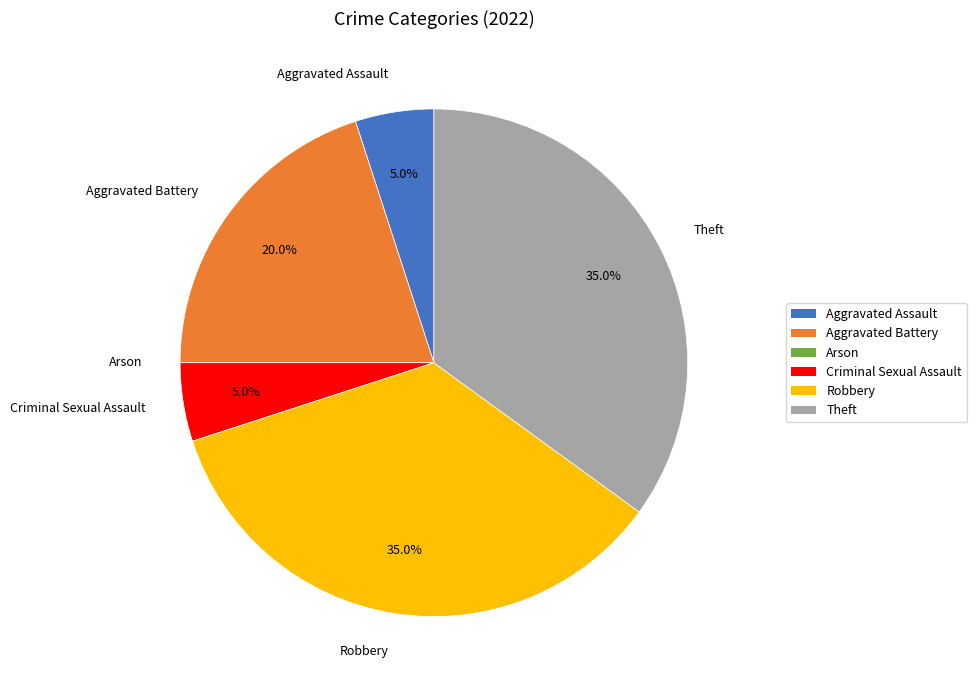

To the nearest percent, what is the difference between the Robbery and Aggravated Battery slice percentages?

15%